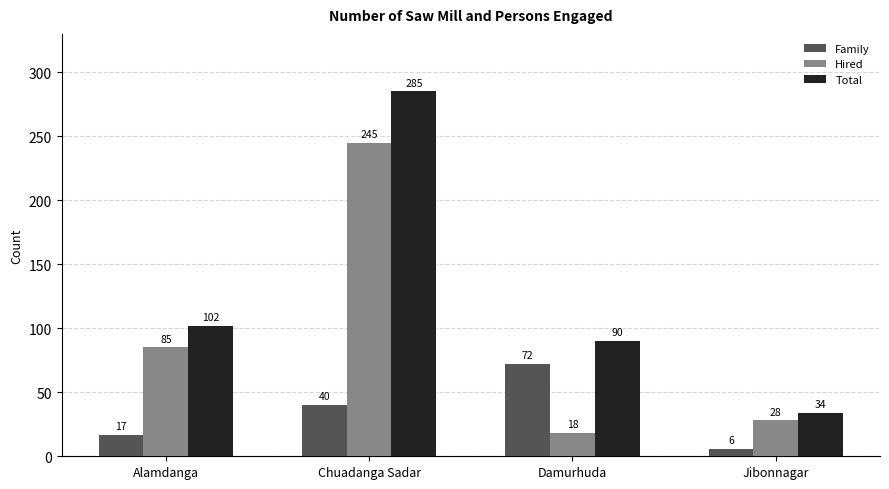

What are all the series names shown in the legend?

Family, Hired, Total